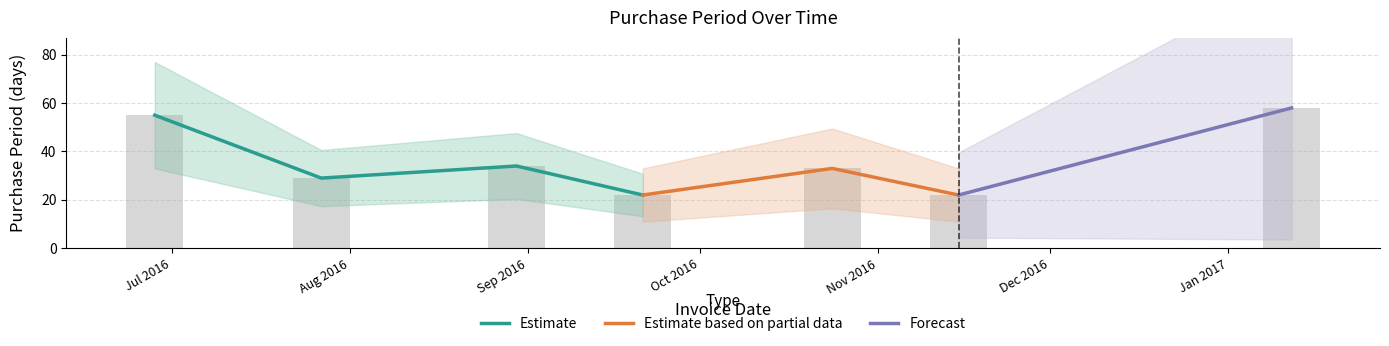

What is the value of the 5th bar from the left?

33